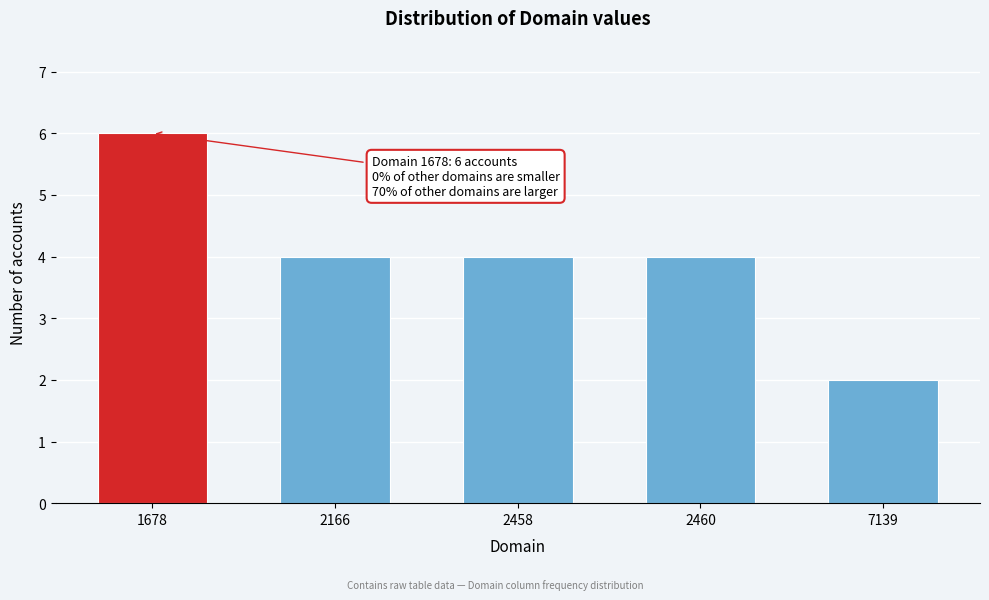

Reading left to right, extract all data points from this chart.

1678=6	2166=4	2458=4	2460=4	7139=2